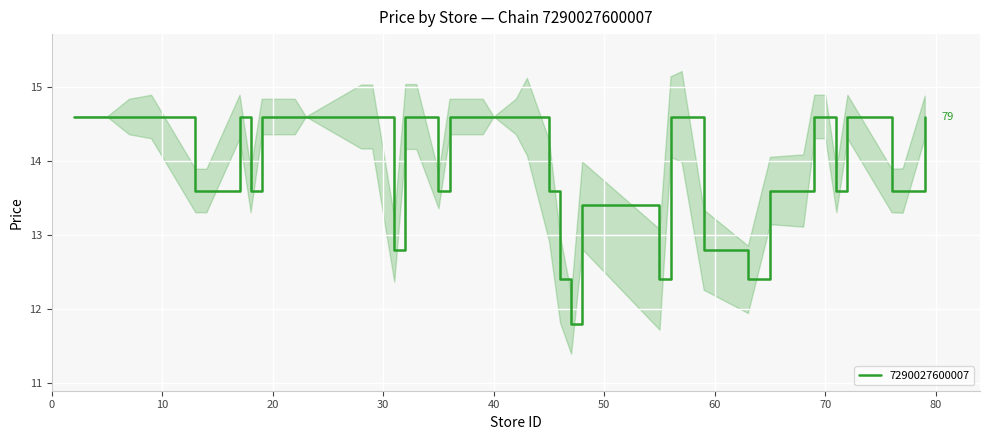

The chart shows a value of 14.6 at 57. True or false?

True